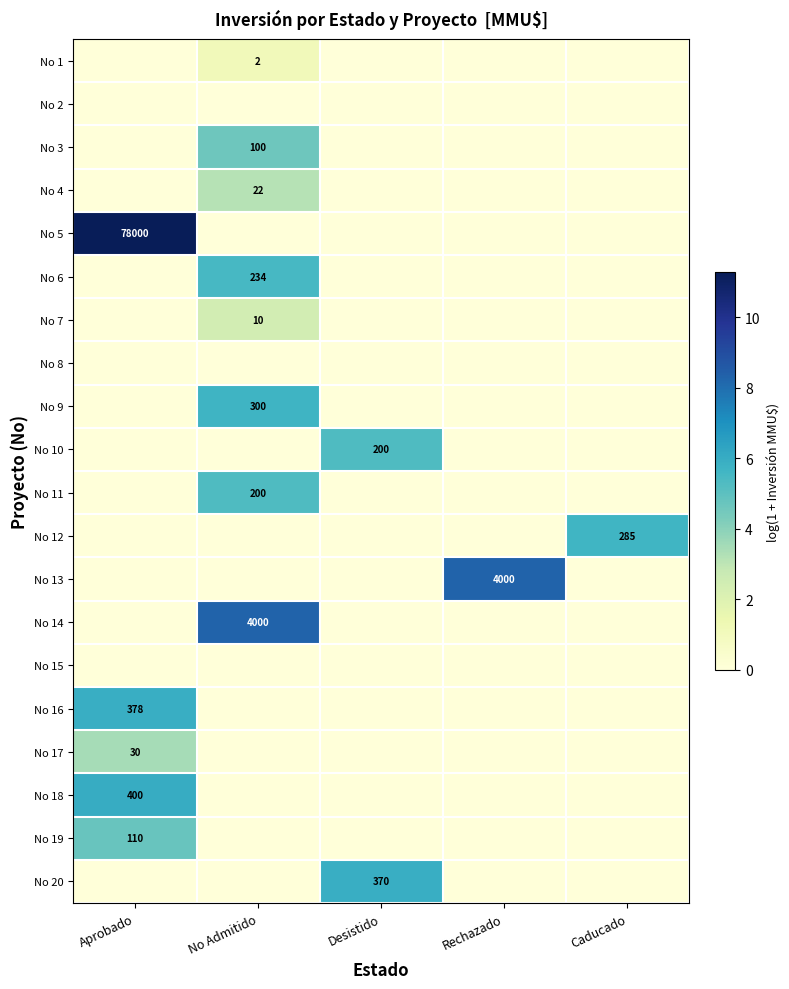

What is the difference between the highest and lowest values at No Admitido?

8.3